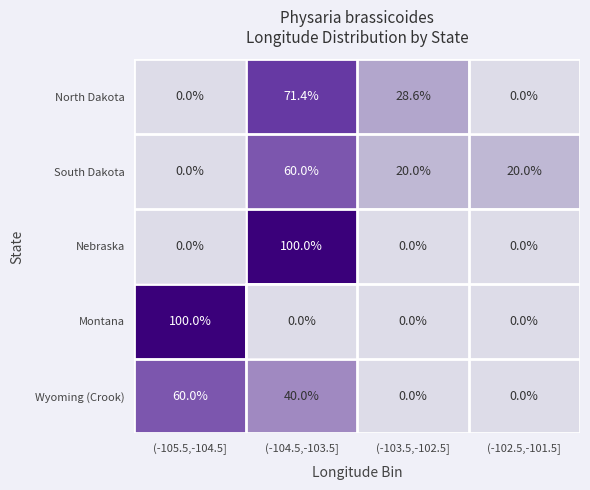

Is it true that Montana equals 100.0 at (-105.5,-104.5]?

True